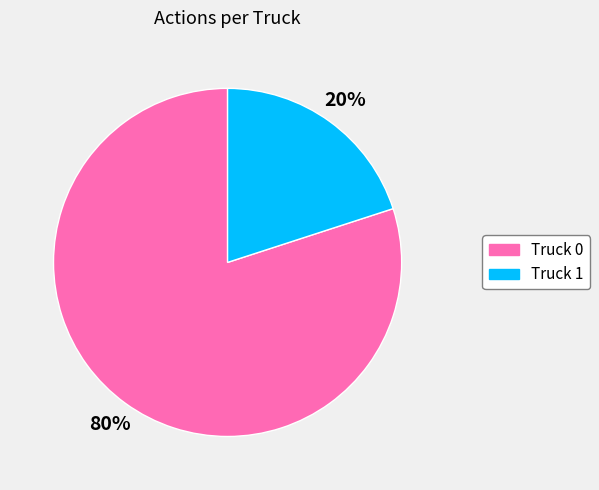

Is it true that Truck 1 is 33% of the pie?

False